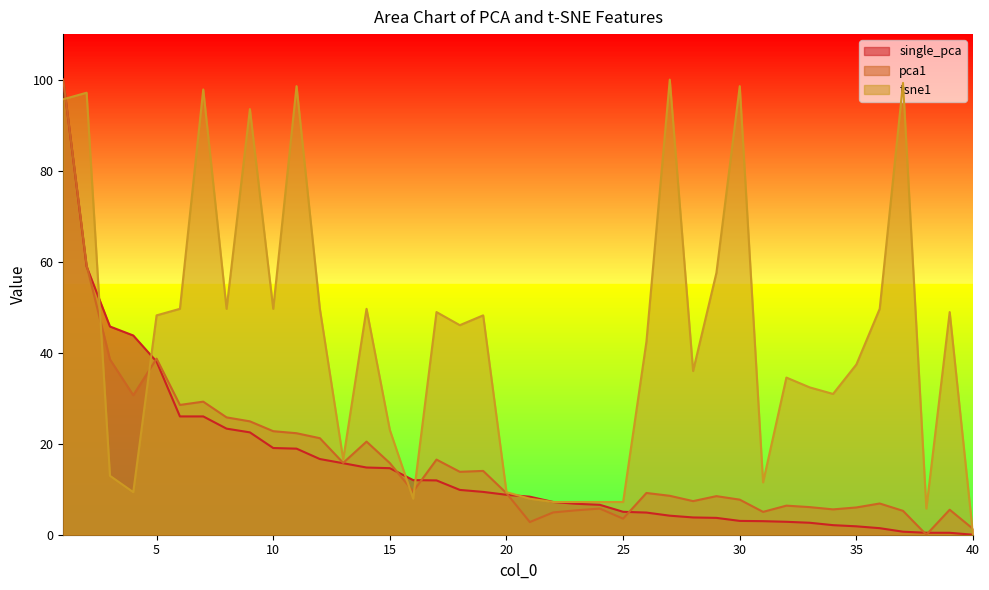

What is the approximate value of pca1 at 20?

9.1